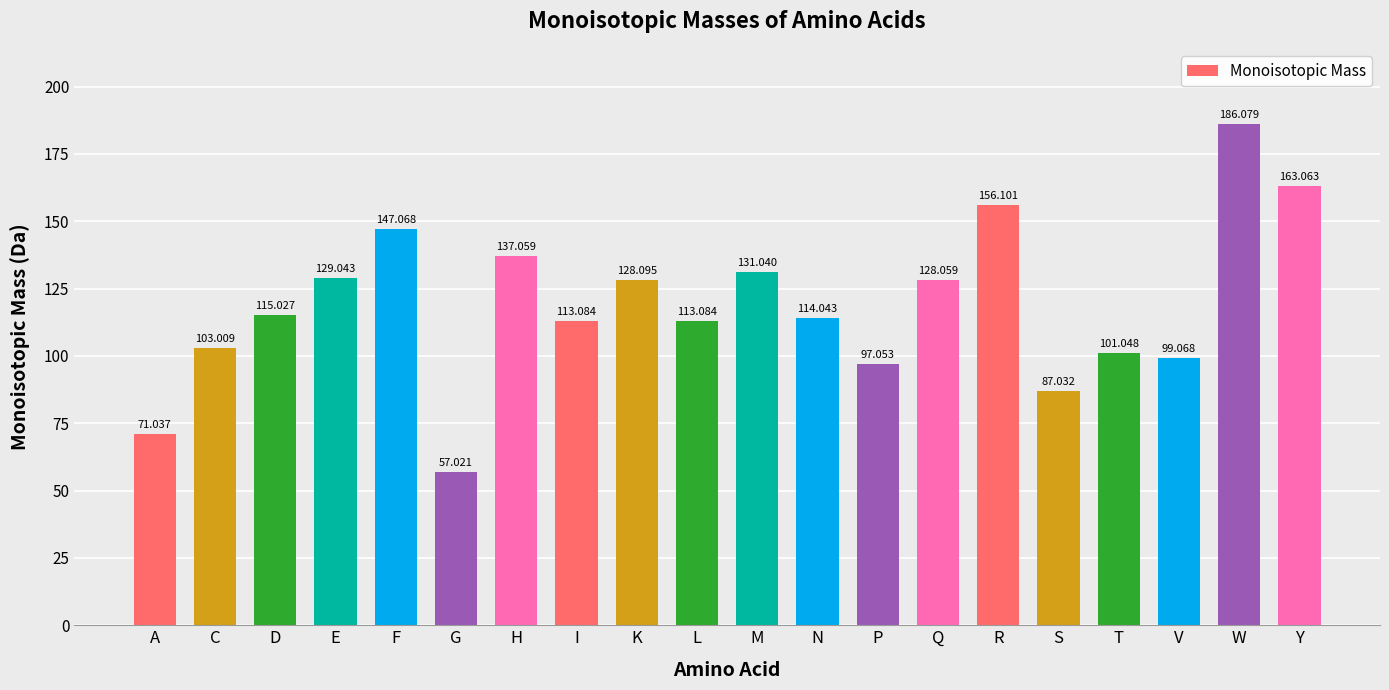

What is the label of the 7th bar from the left?

H